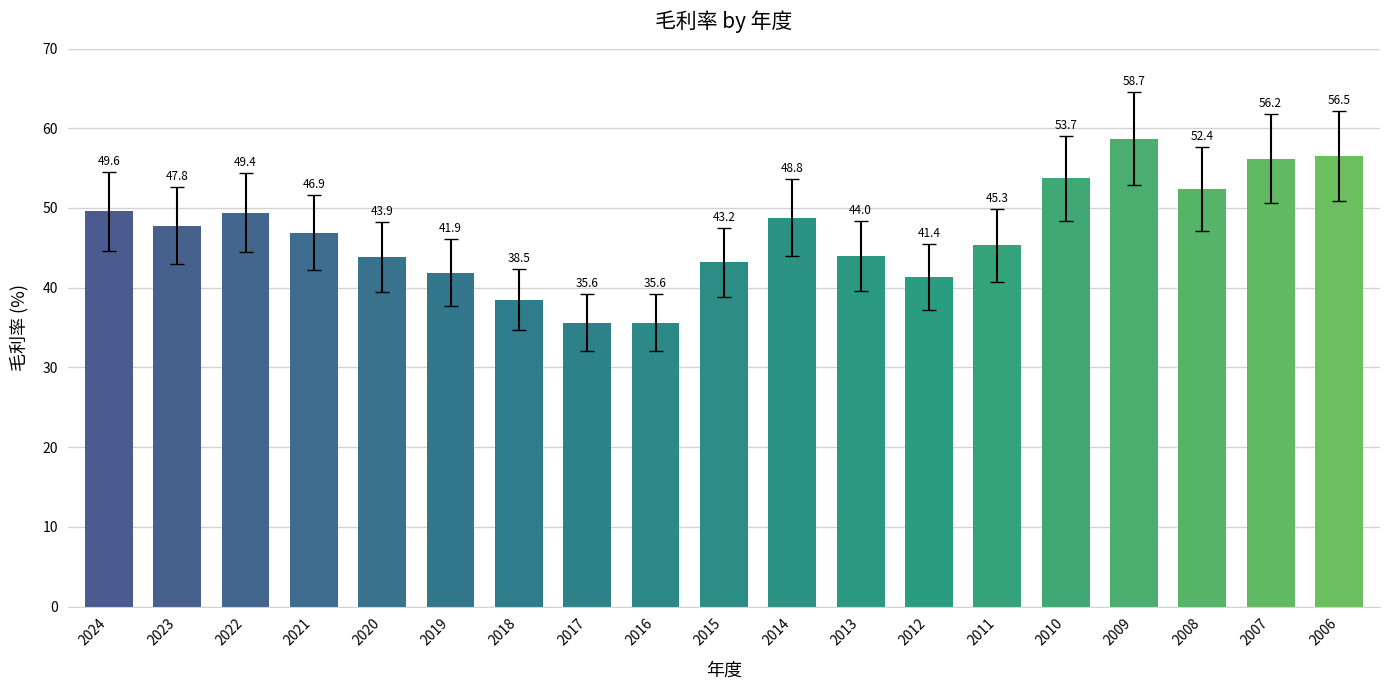

True or false: the data shows 49.6 at 2024.

True